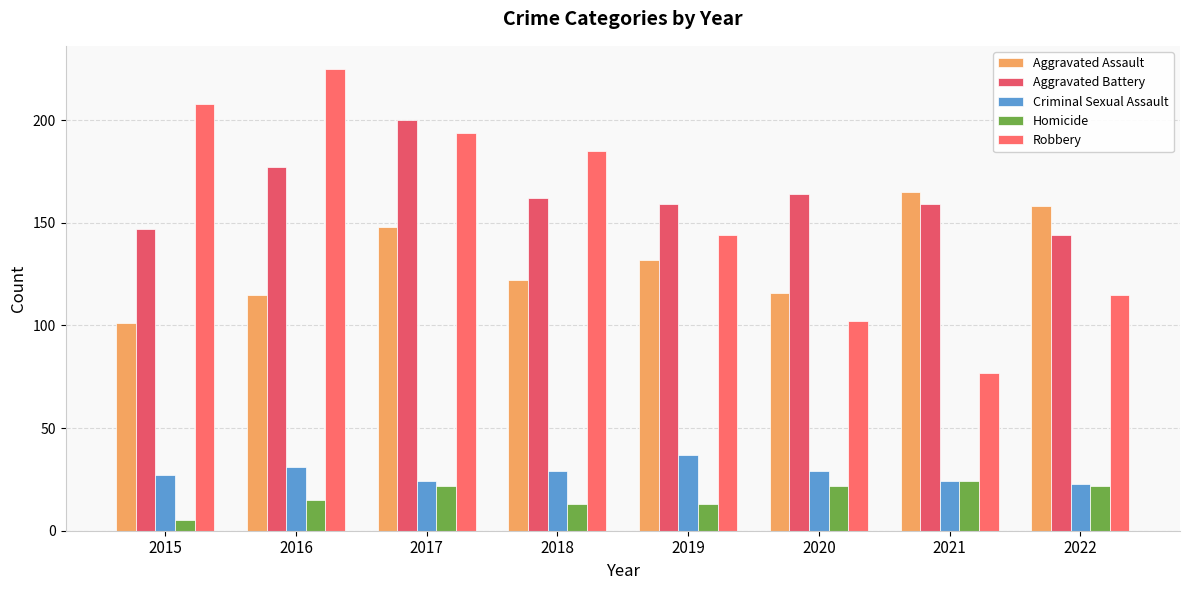

Reading left to right, what are all the values shown in this chart?

Aggravated Assault: 101	115	148	122	132	116	165	158
Aggravated Battery: 147	177	200	162	159	164	159	144
Criminal Sexual Assault: 27	31	24	29	37	29	24	23
Homicide: 5	15	22	13	13	22	24	22
Robbery: 208	225	194	185	144	102	77	115